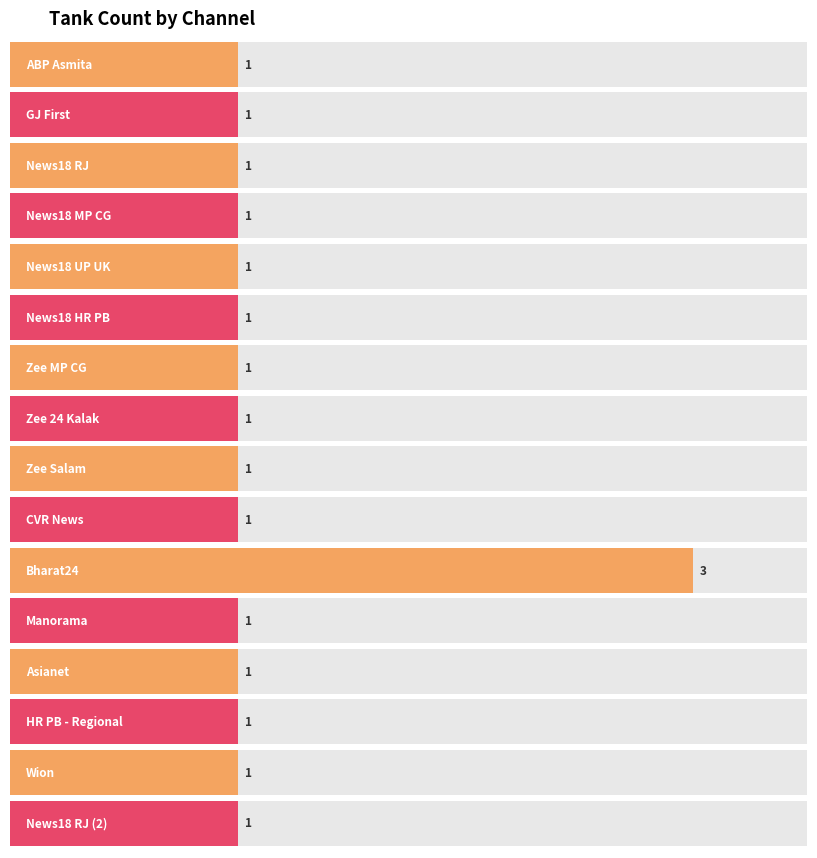

The chart shows a value of 1 at News18 RJ. True or false?

True